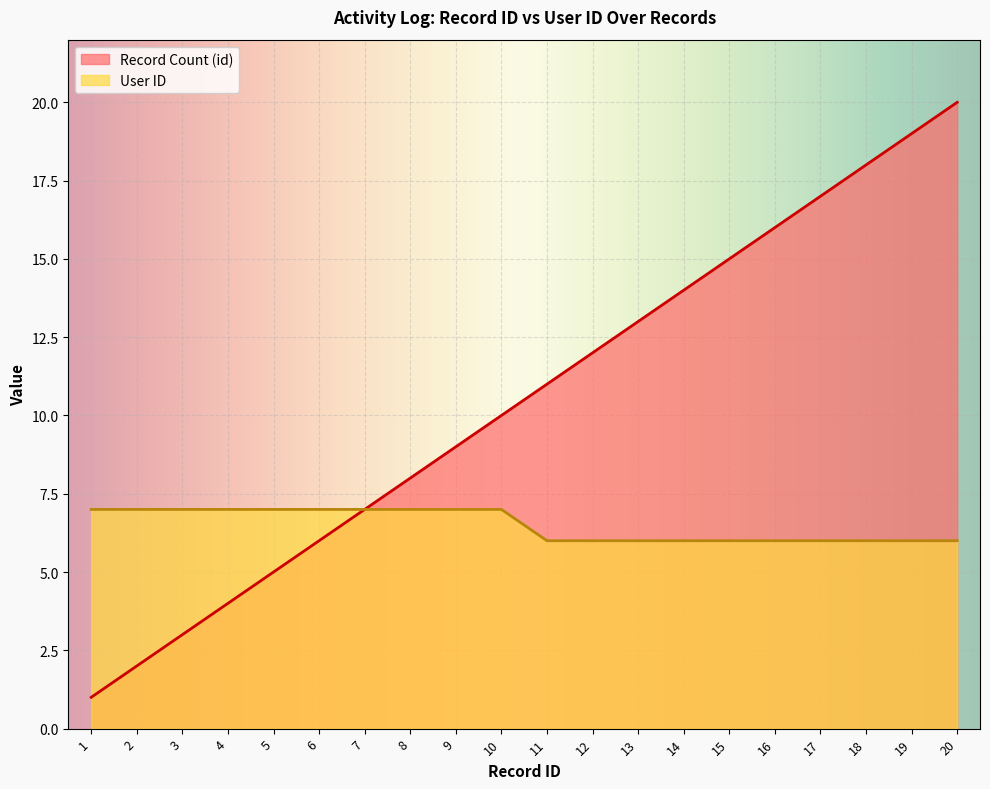

Reading left to right, extract all data points from this chart.

Record Count (id): 1	2	3	4	5	6	7	8	9	10	11	12	13	14	15	16	17	18	19	20
User ID: 7	7	7	7	7	7	7	7	7	7	6	6	6	6	6	6	6	6	6	6